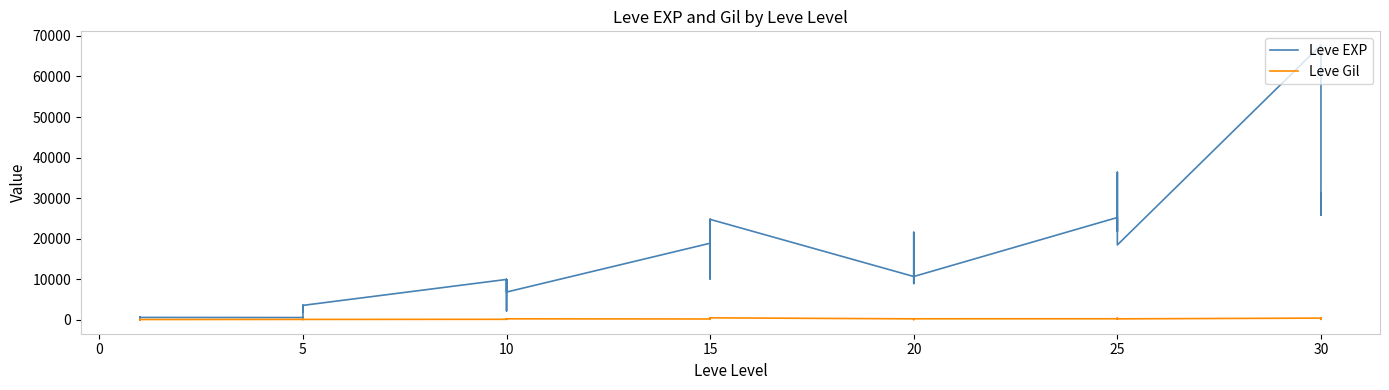

The Leve Gil series shows 139 at 5. True or false?

True